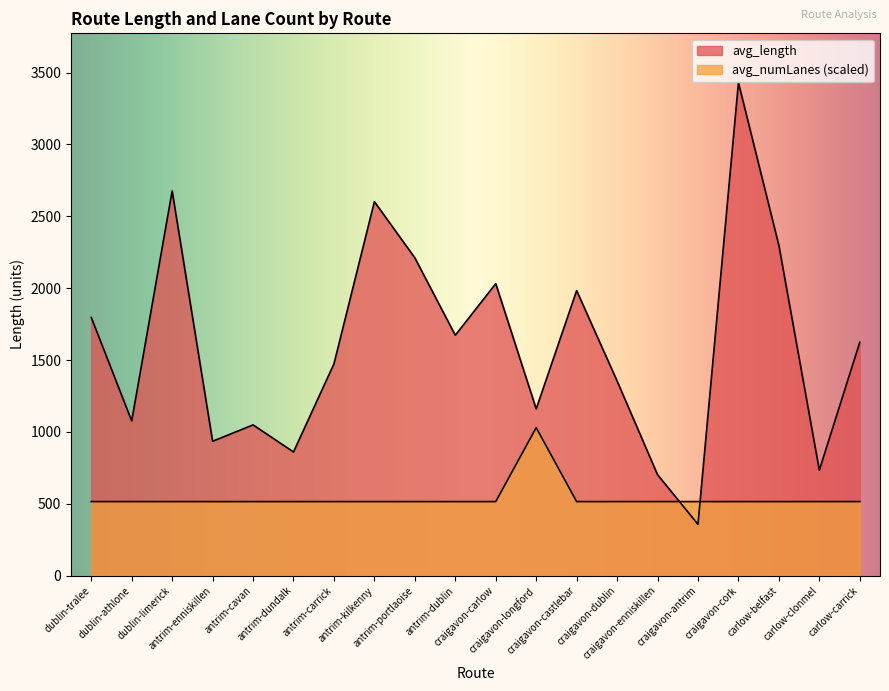

At which category does the chart reach its peak across all series?

craigavon-cork